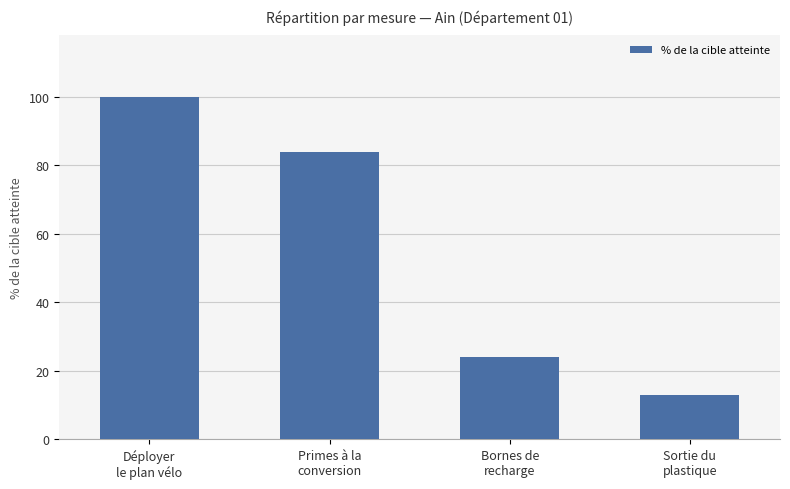

What is the change in value from Déployer
le plan vélo to Bornes de
recharge?

-76